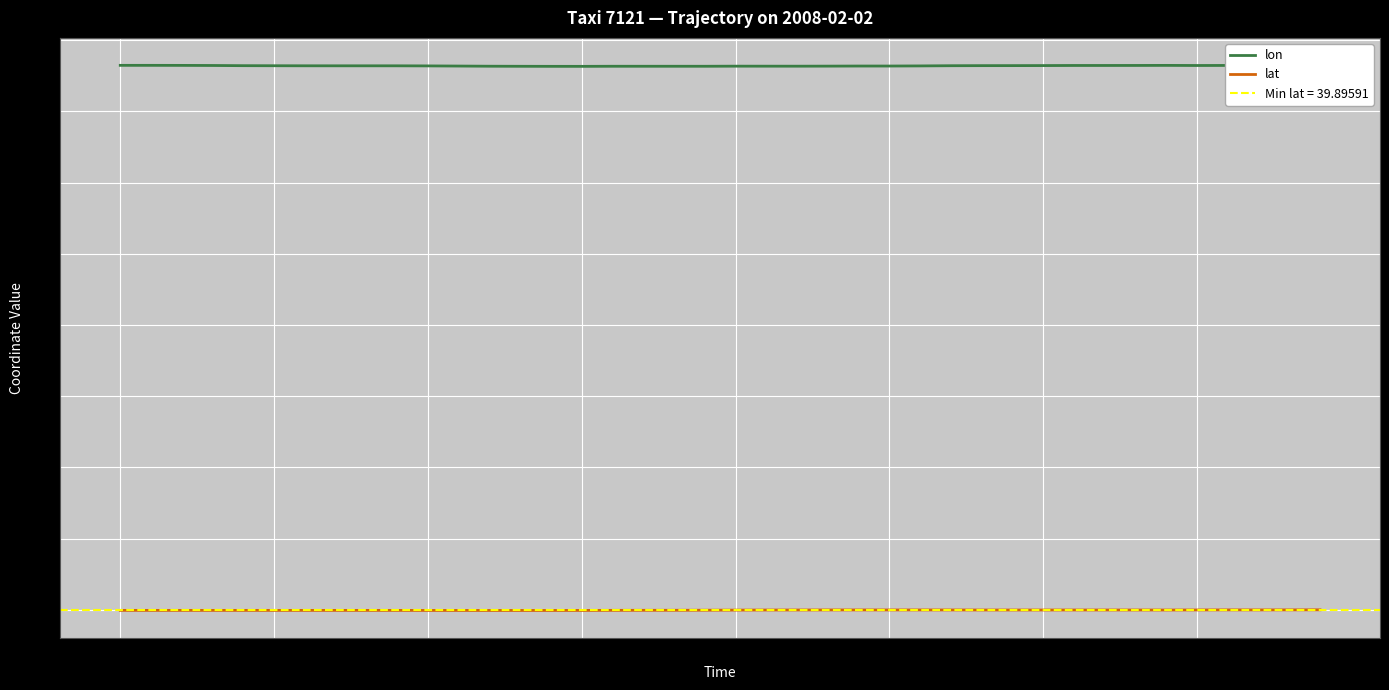

Count the lat values in the range 39 to 40.

40